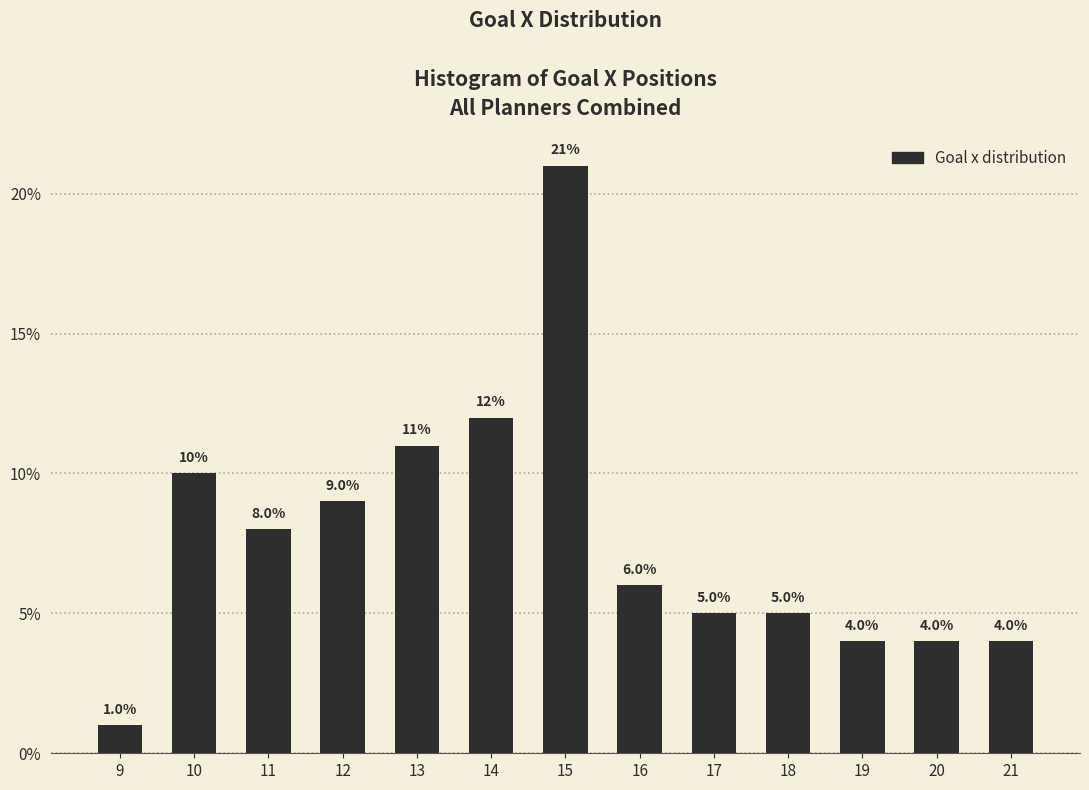

What is the height of the bar covering 9.5 to 10.5 on the x-axis?

10.0